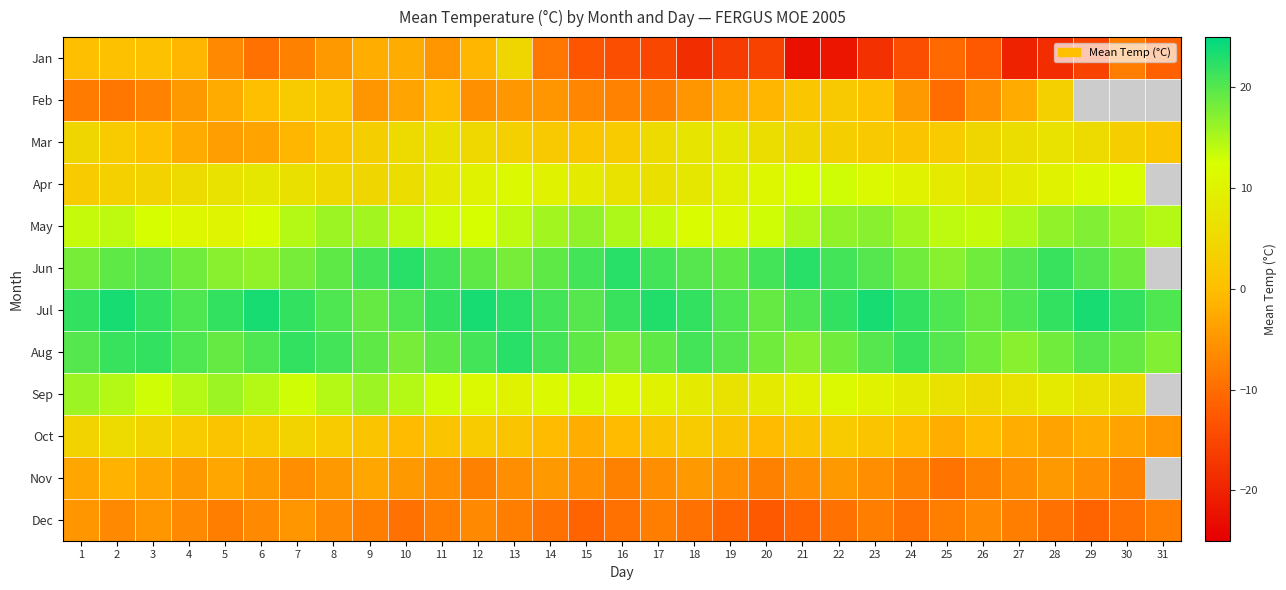

What is the sum of the Dec values at 4 and 29?

-17.5